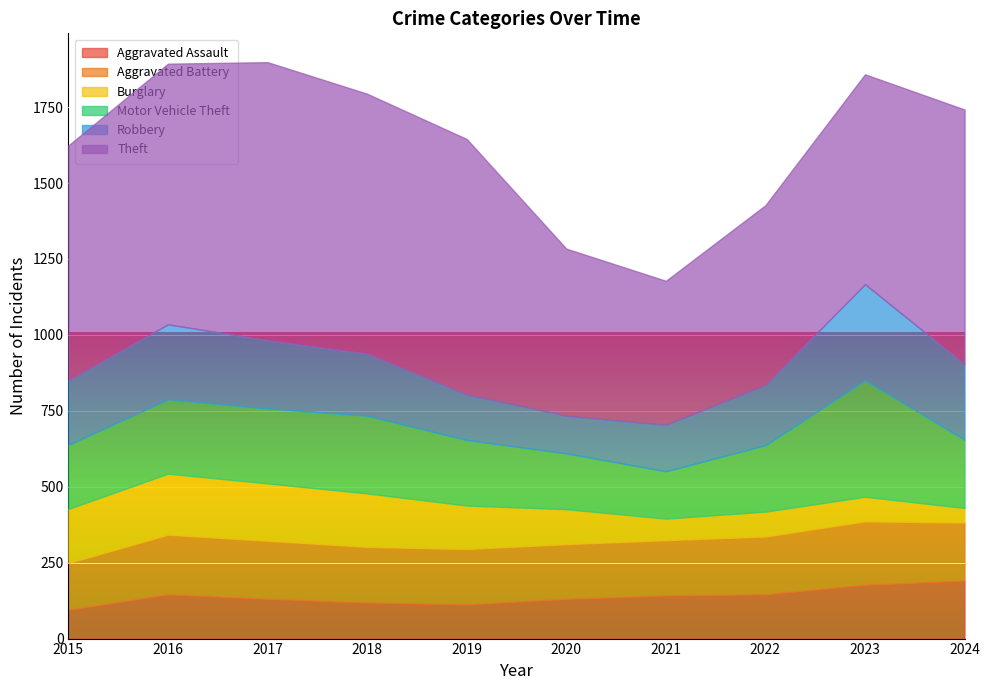

Reading right to left, extract all data points from this chart.

Aggravated Assault: 191	177	146	142	131	113	119	131	146	95
Aggravated Battery: 191	209	190	182	180	182	183	191	196	154
Burglary: 48	81	82	71	115	143	176	189	201	178
Motor Vehicle Theft: 225	384	219	156	184	216	256	247	245	211
Robbery: 248	316	198	153	124	150	204	224	247	212
Theft: 839	691	592	474	550	841	856	916	858	774